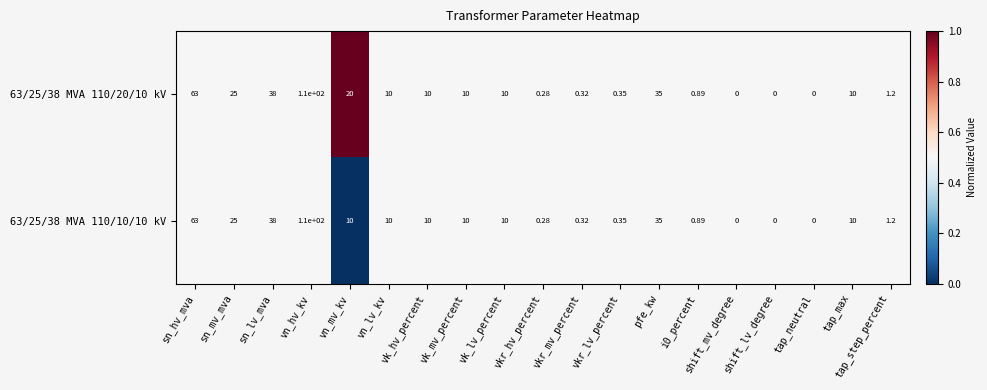

At which category is the sum across all series the highest?

vn_hv_kv